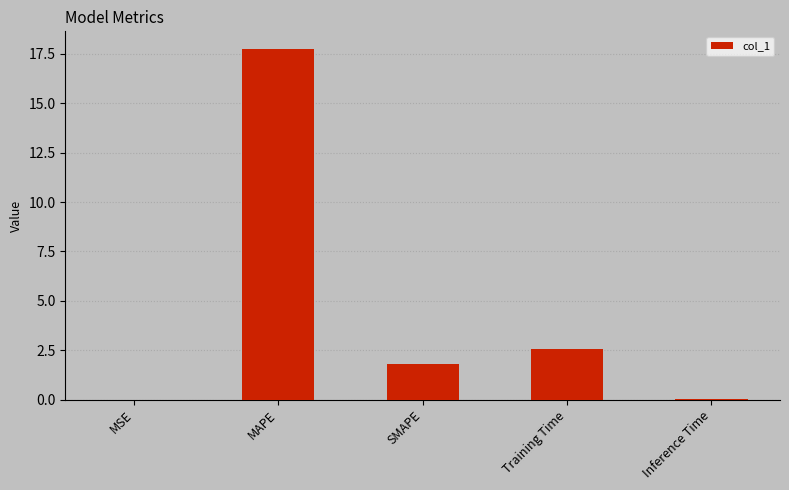

The value at MSE is 0.0. True or false?

True